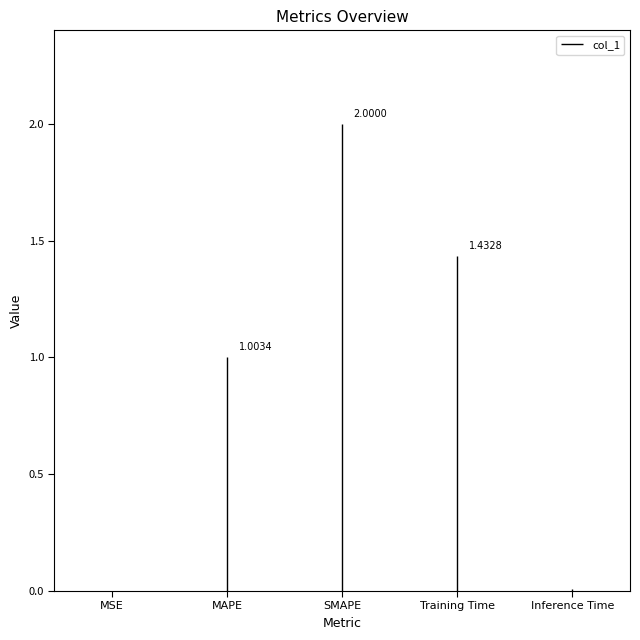

Read the value at SMAPE.

2.0